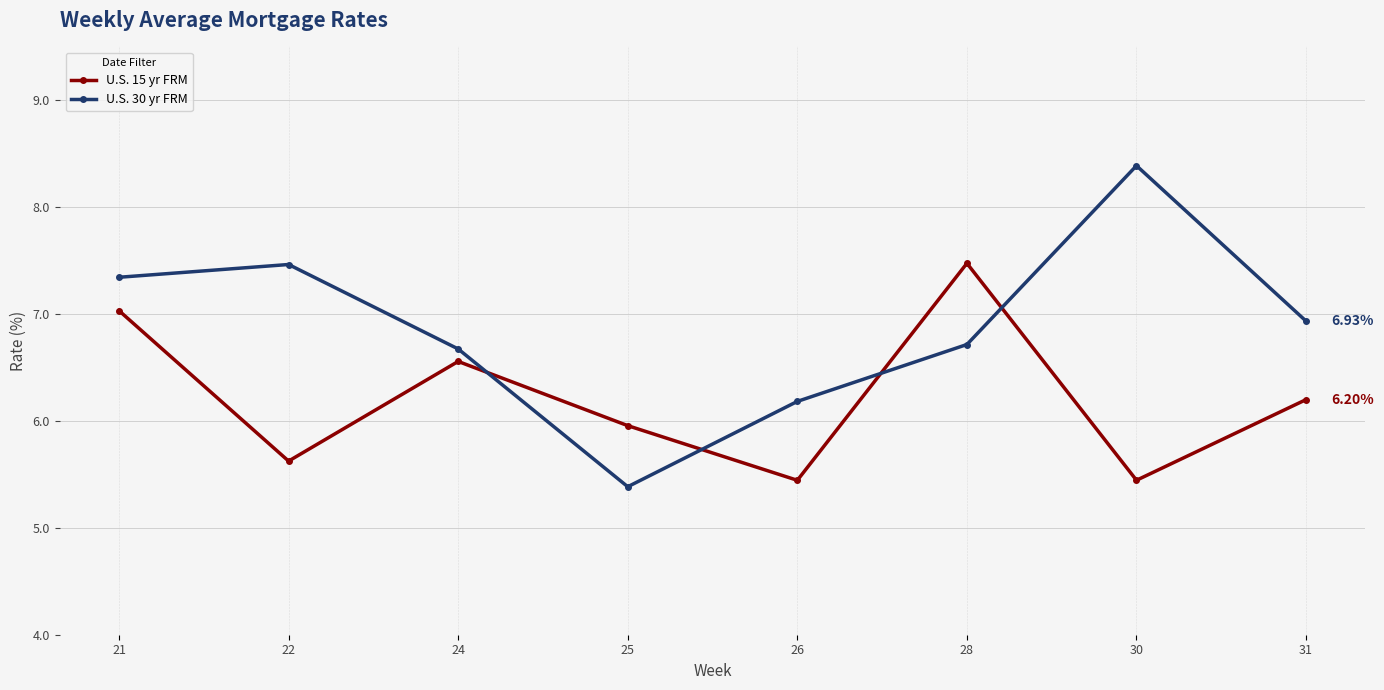

Is the value of U.S. 15 yr FRM at 25 greater than the value of U.S. 30 yr FRM at 21?

No